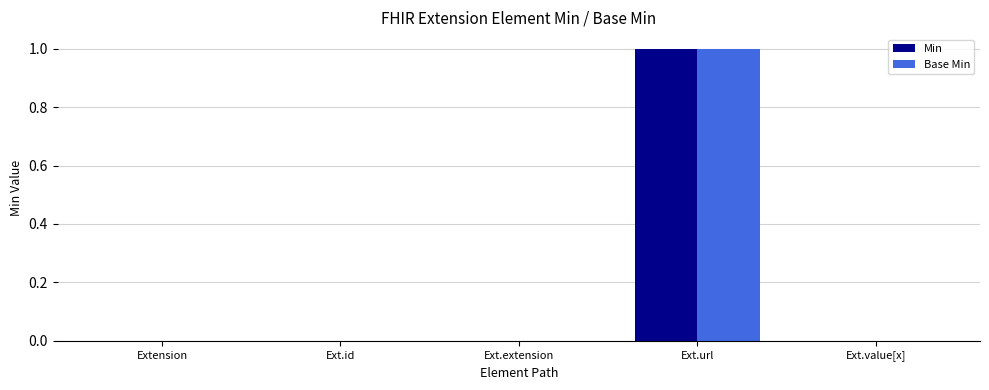

Which label corresponds to the largest value in the chart?

Ext.url